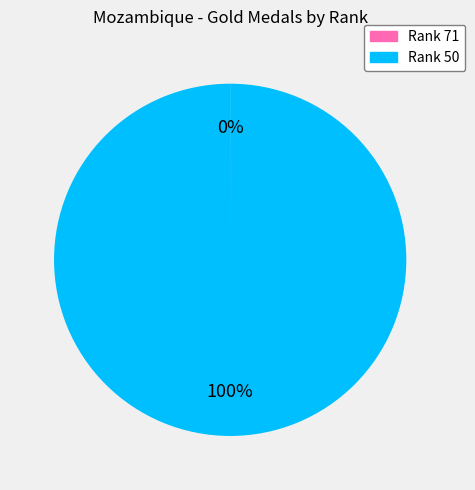

Is there any slice that represents more than half of the pie?

Yes